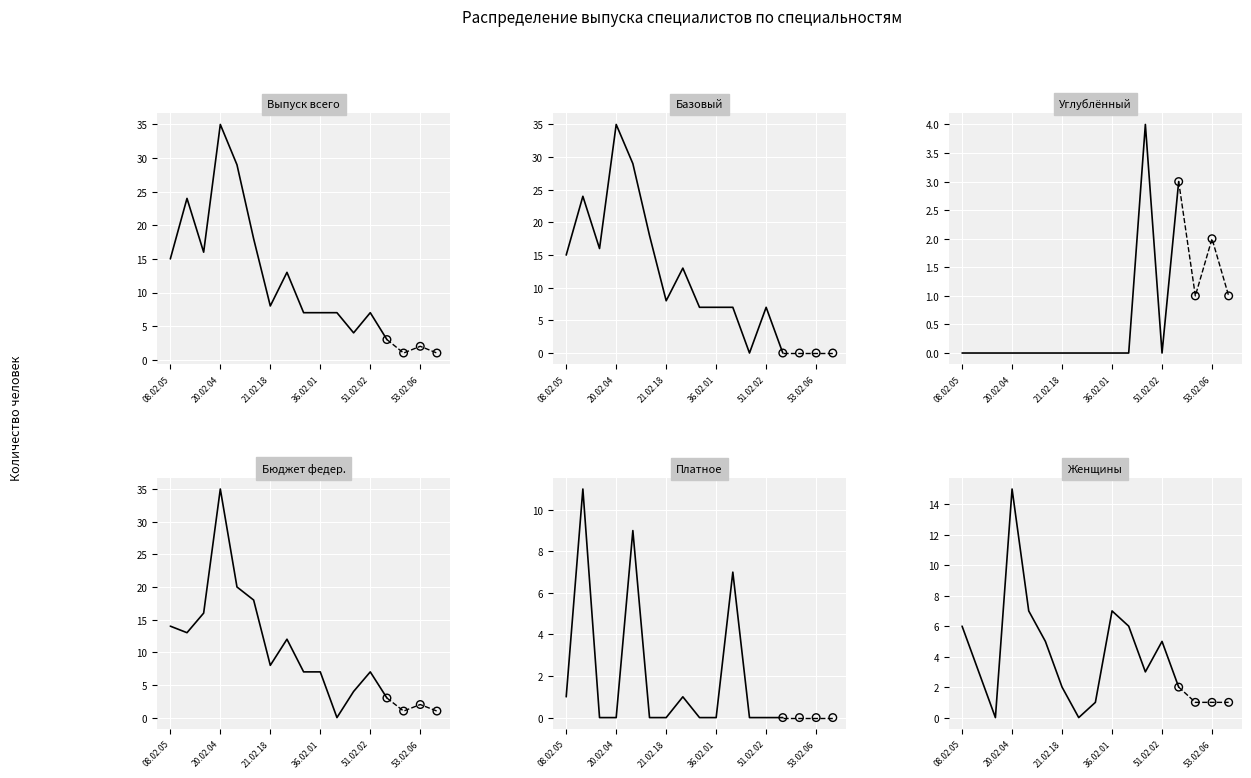

What are all the series names shown in the legend?

col_3 (Выпуск всего), col_5 (Базовый), col_7 (Углублённый), col_9 (Бюджет федер.), col_13 (Платное), col_15 (Женщины)